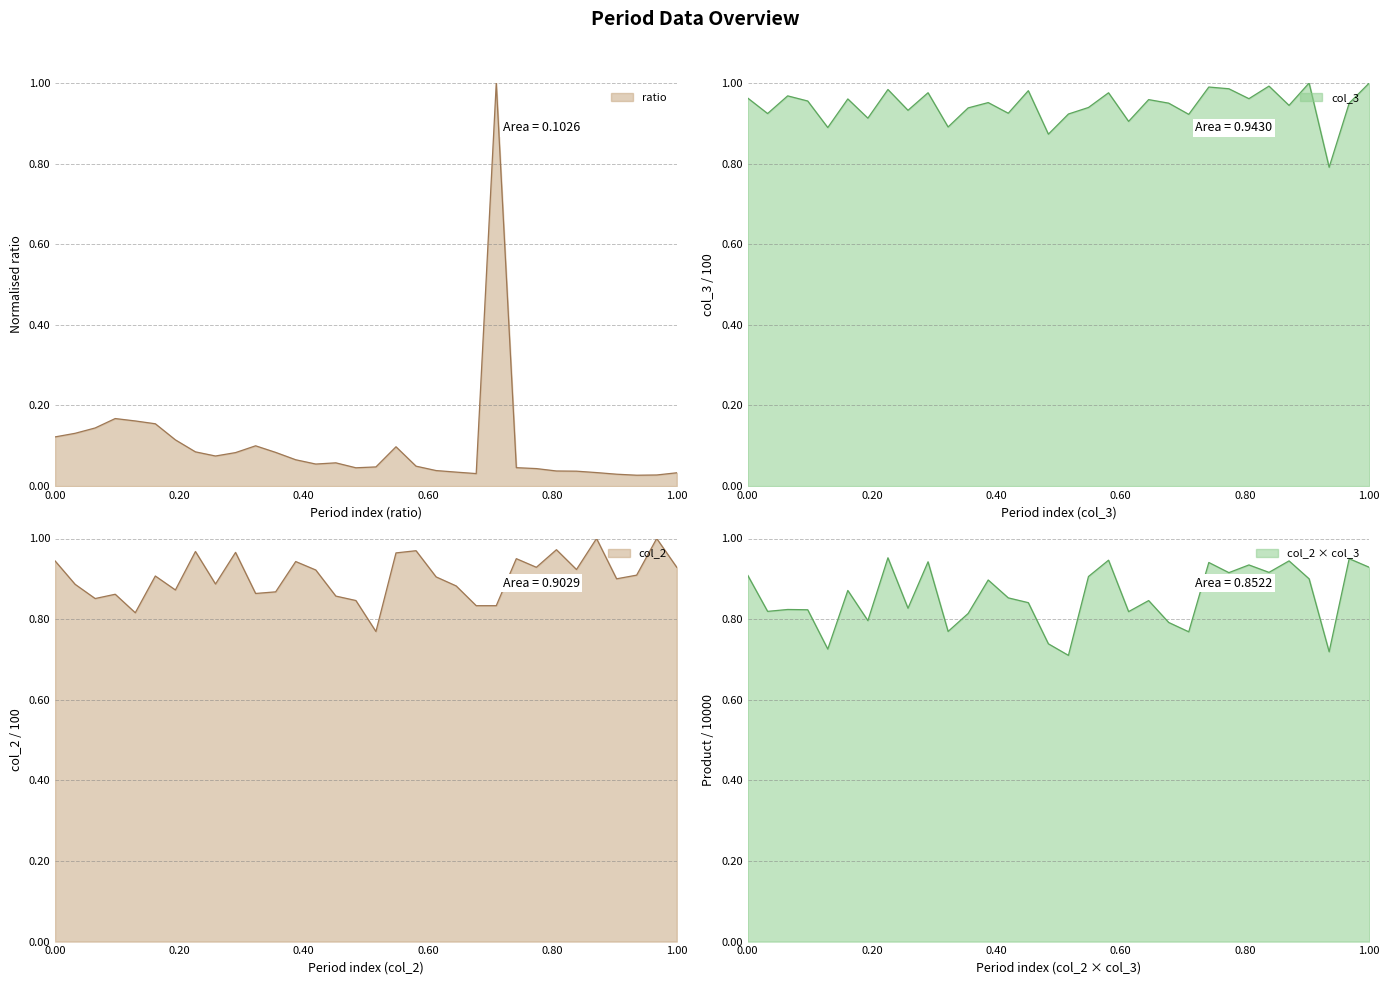

Does the chart display data point markers on the line(s)?

No